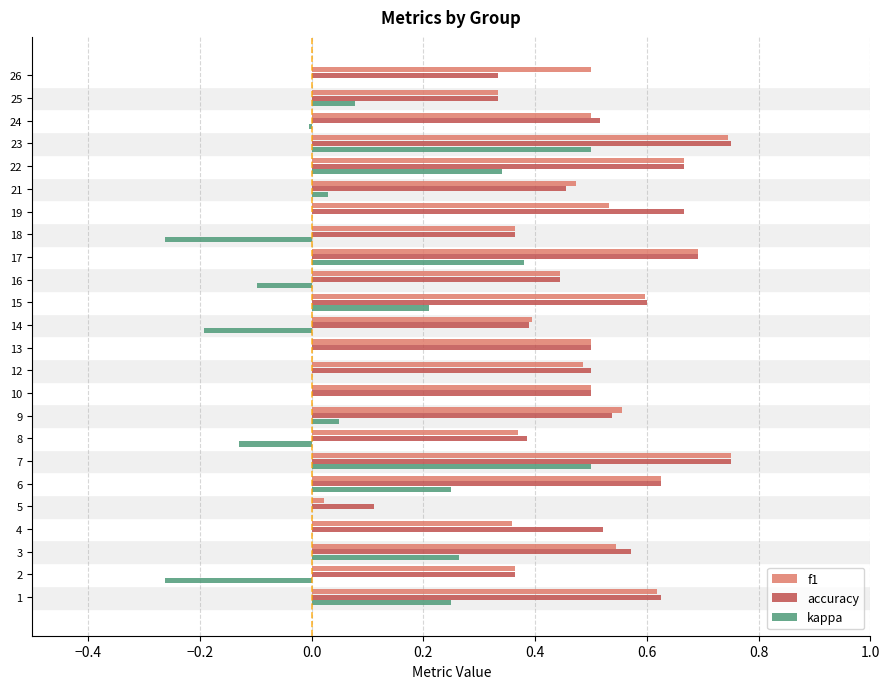

Is the value of accuracy at 18 greater than the value of kappa at 2?

Yes